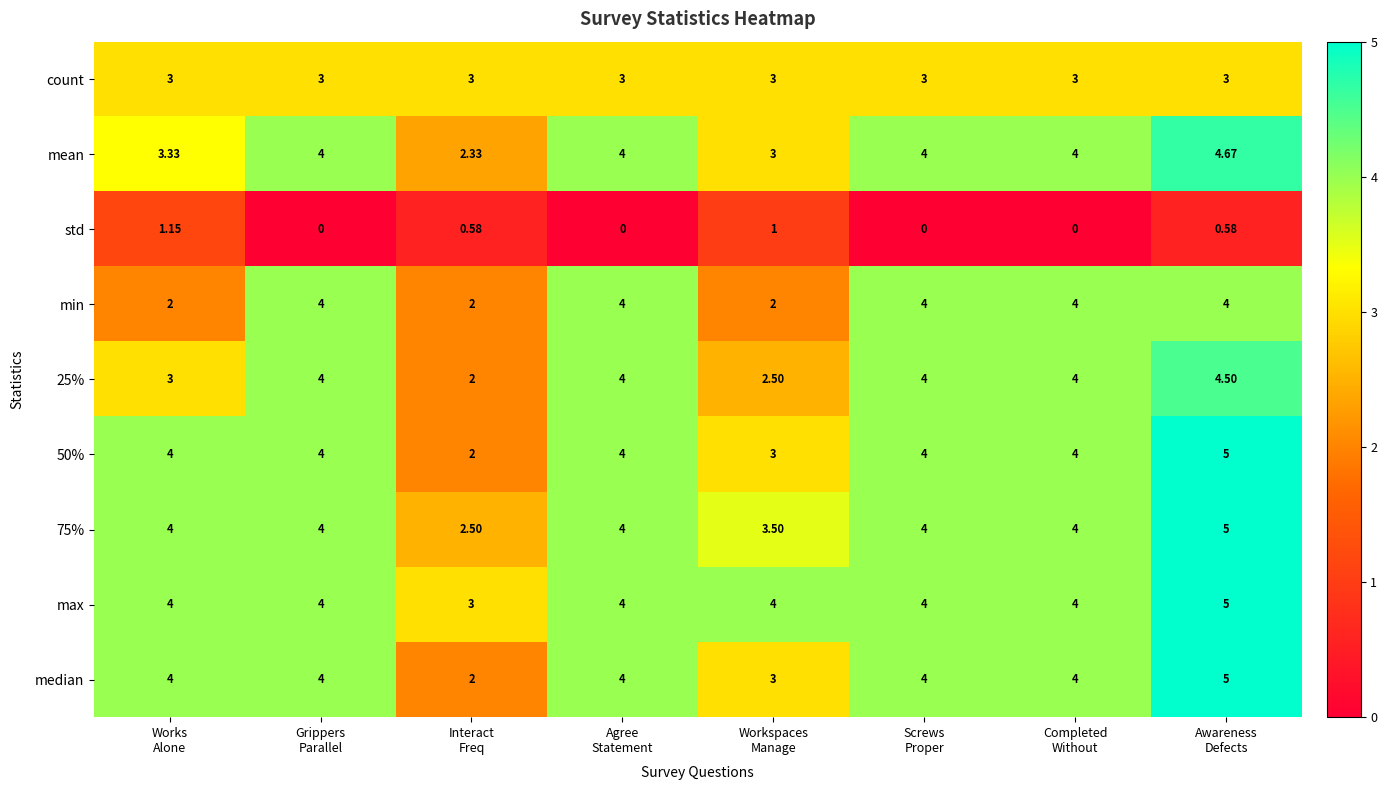

At how many categories does at least one series exceed 0?

8